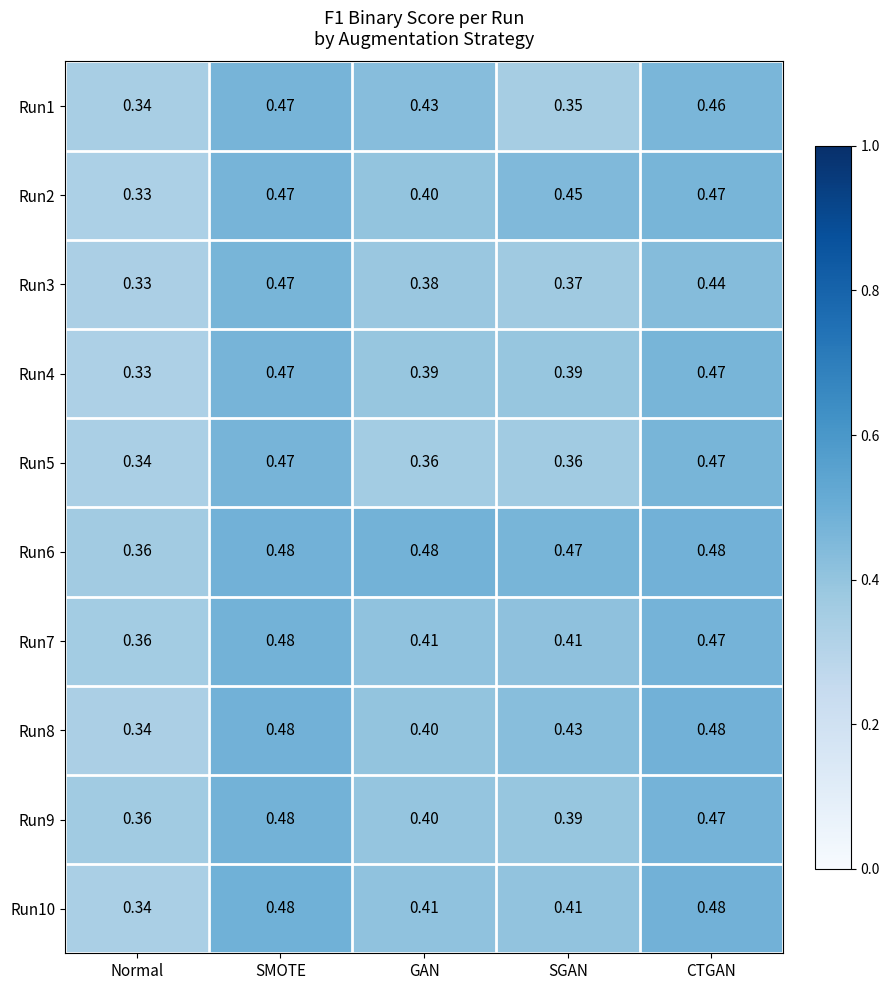

Which series has the largest total across all categories?

Run6